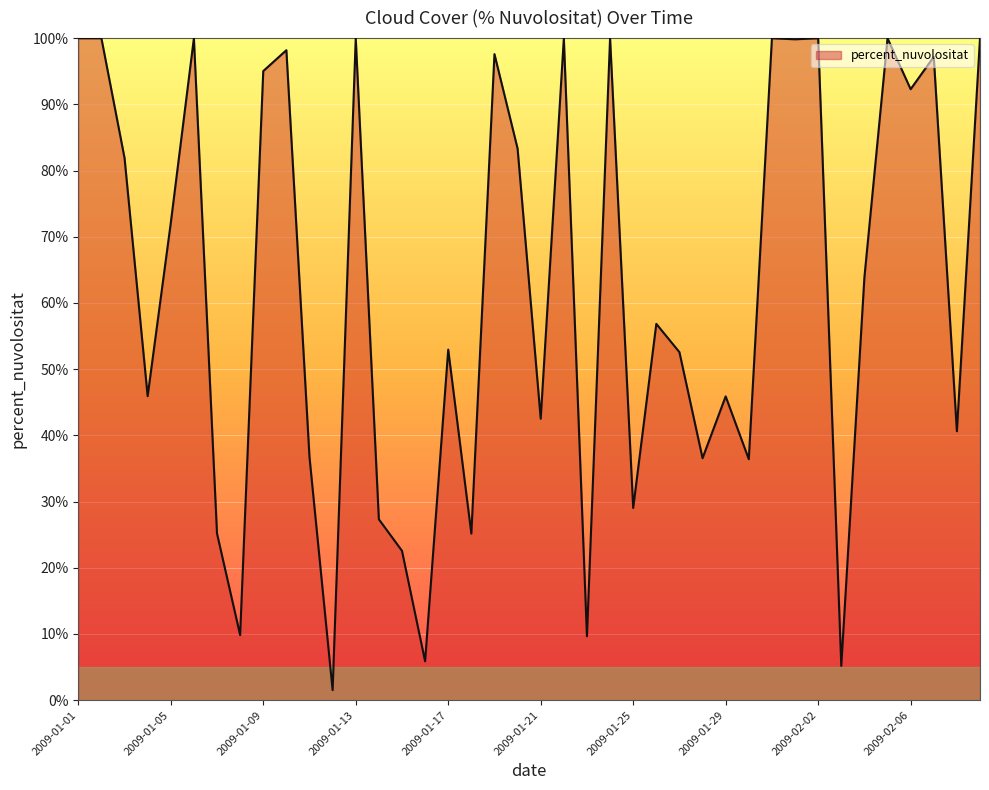

What is the difference between the maximum and minimum values?

98.5